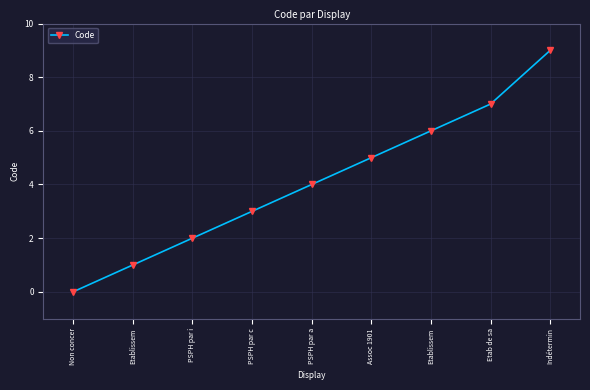

Read the value at Assoc 1901.

5